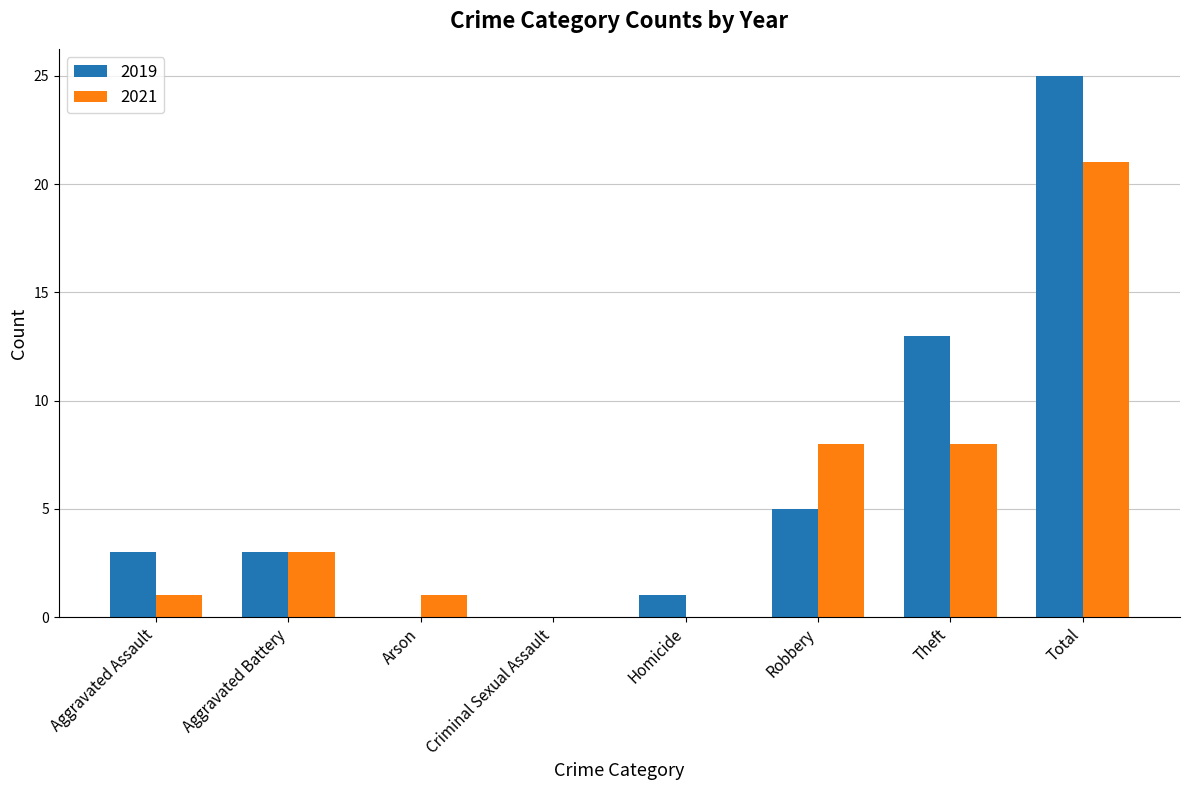

What is the sum of all 2019 values?

50